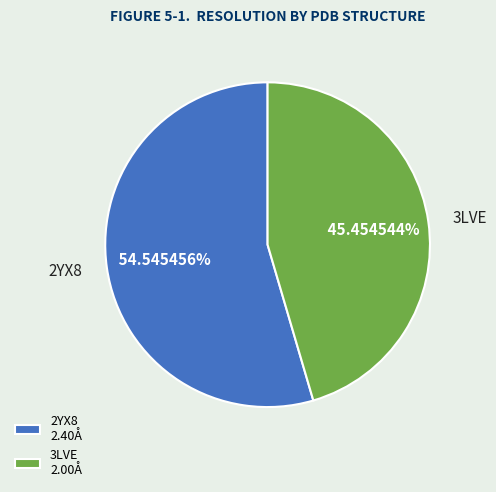

Is it true that 3LVE is 60% of the pie?

False